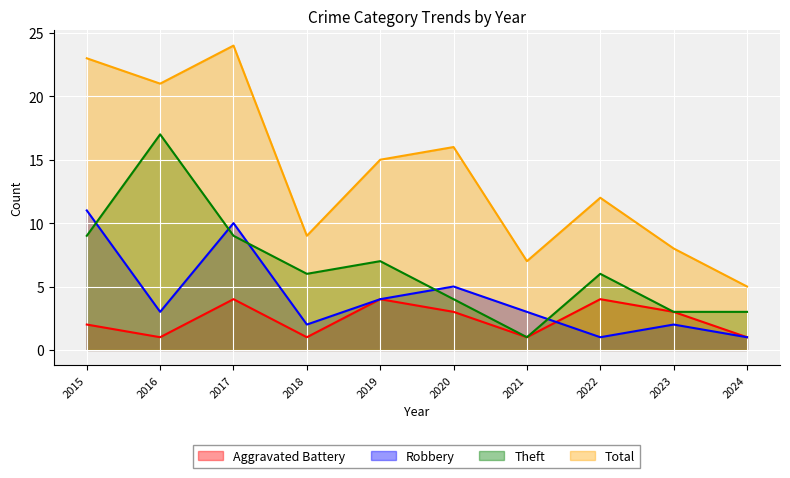

Where does the Aggravated Battery series first go above 3?

2017